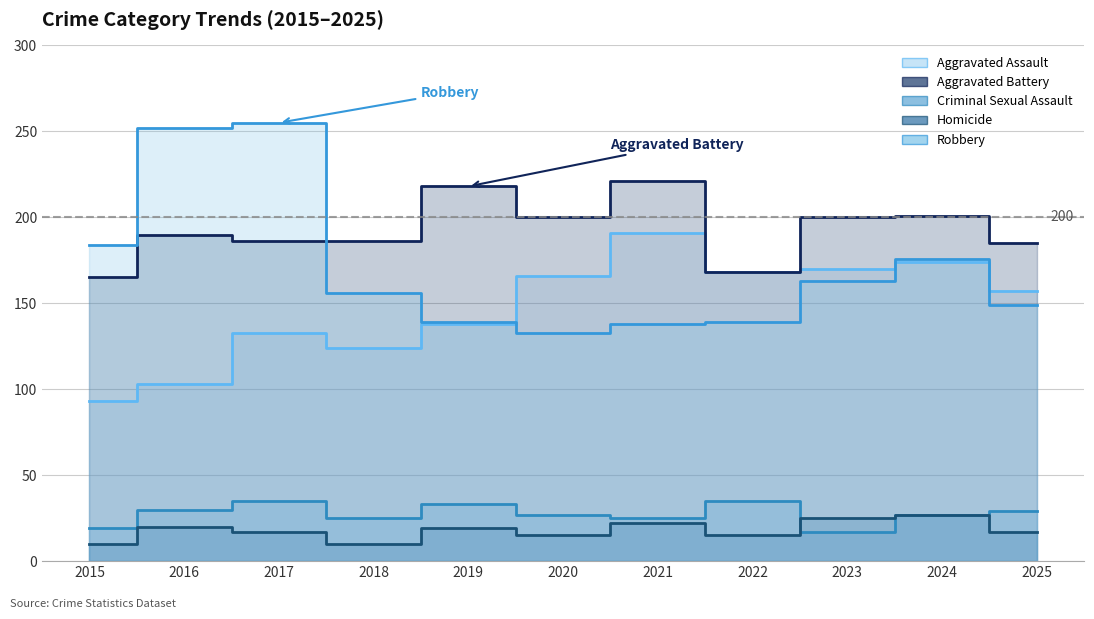

True or false: Aggravated Battery and Aggravated Assault cross at least once.

False